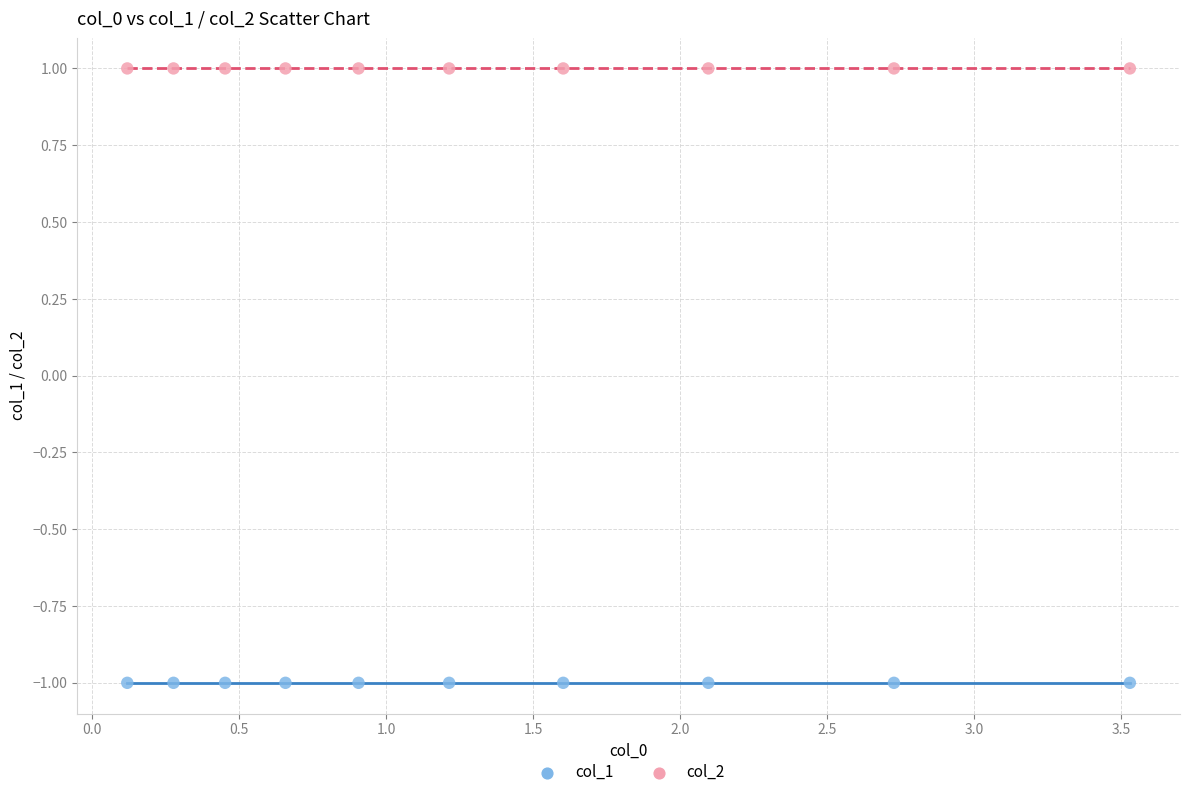

What are all the series names shown in the legend?

col_1, col_2